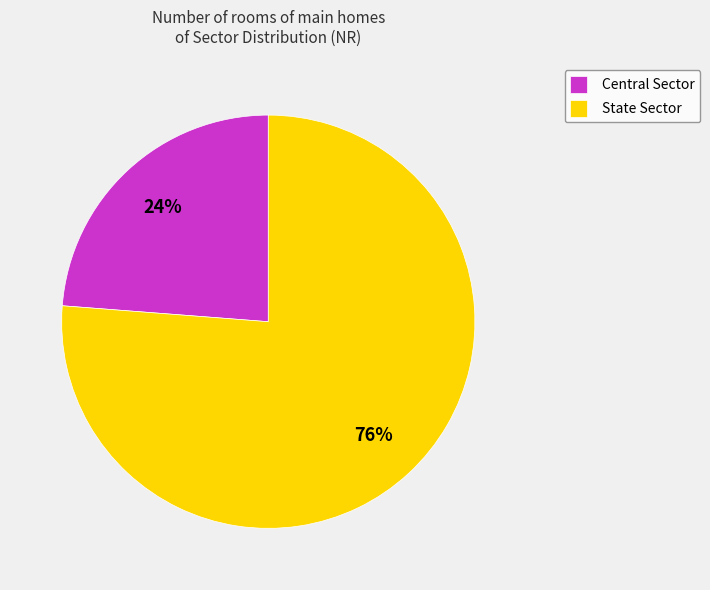

What is the majority slice?

State Sector